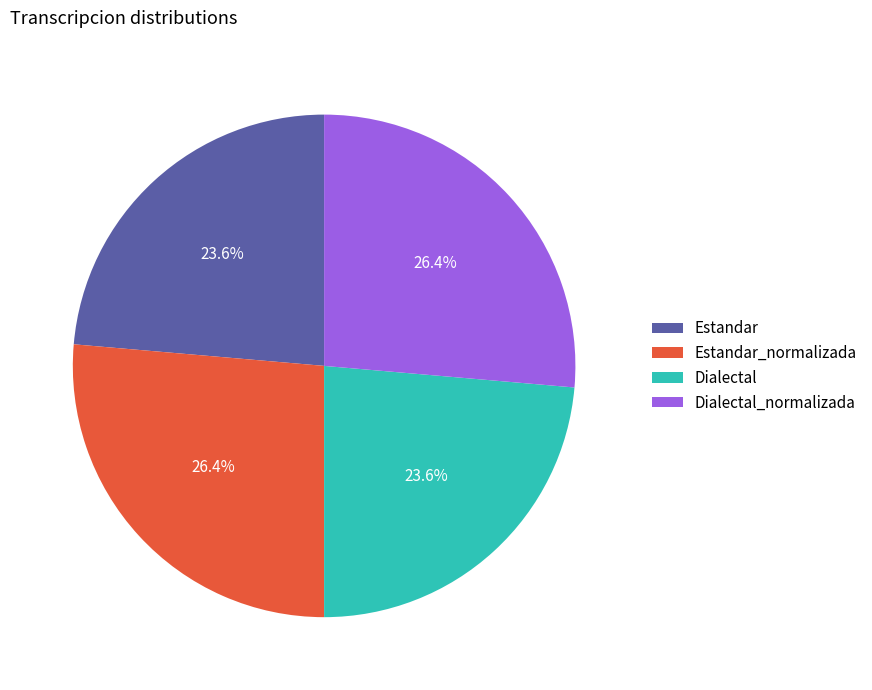

True or false: Estandar accounts for 15% of the total.

False